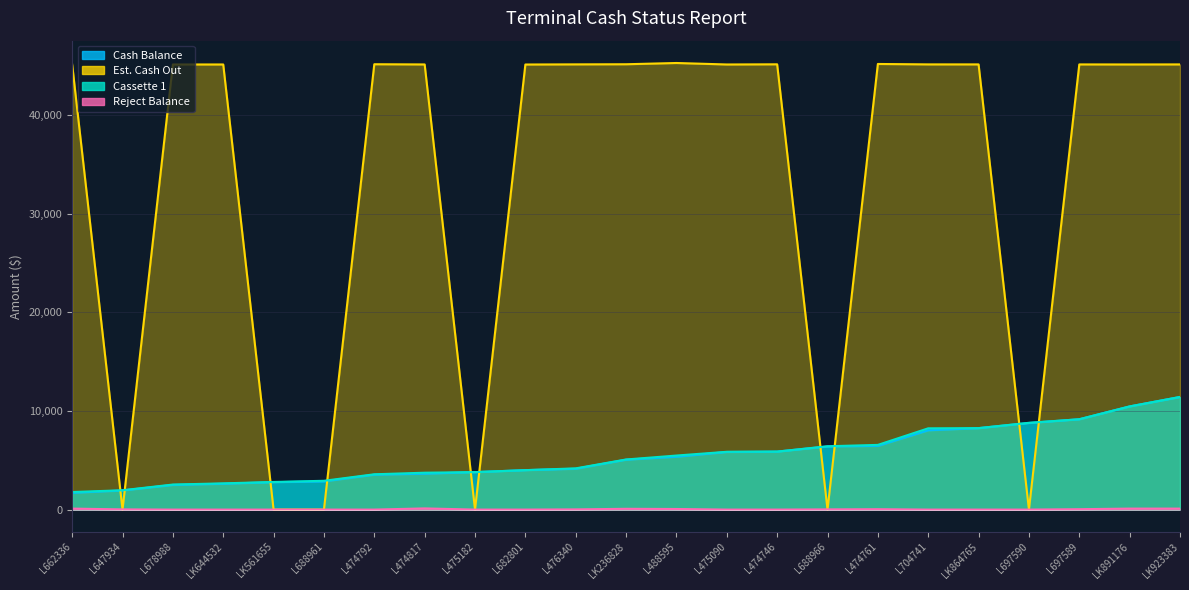

What is the total value across all series at L647934?

3920